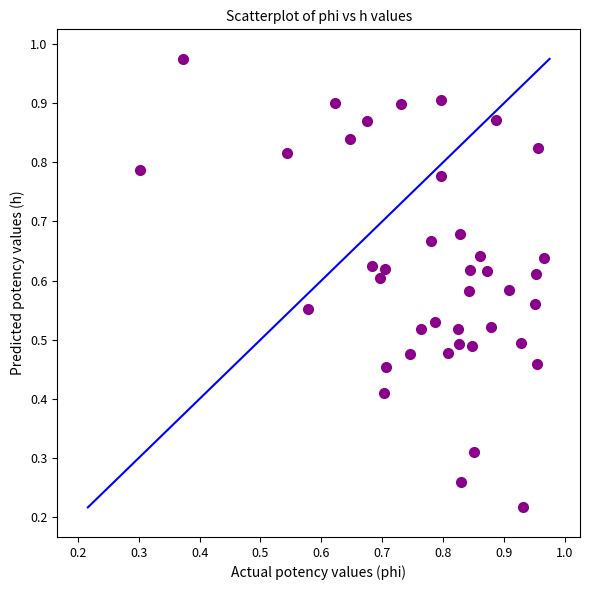

Count the number of points in this scatter plot.

40